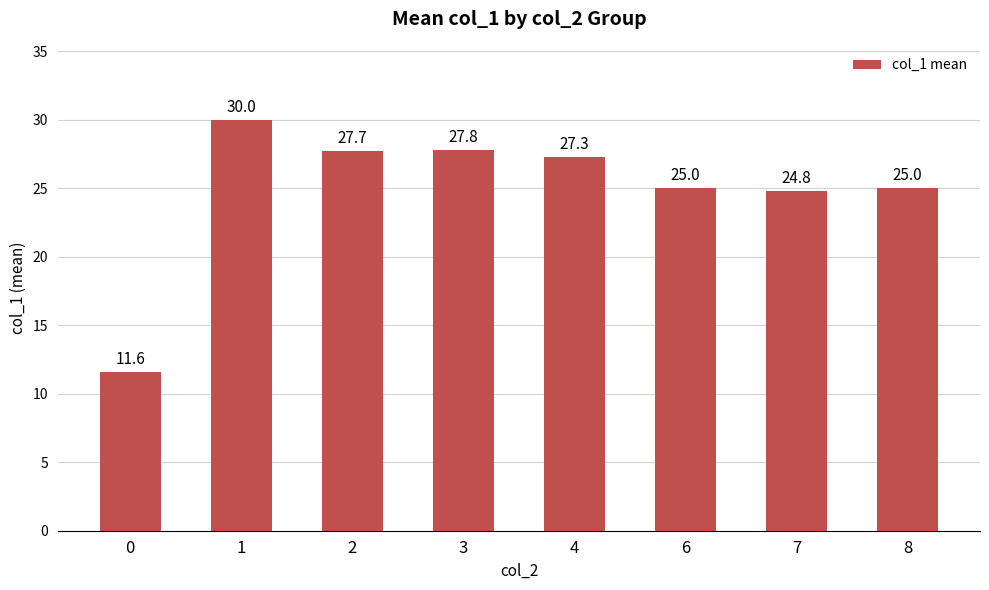

What is the sum of all values?

199.2